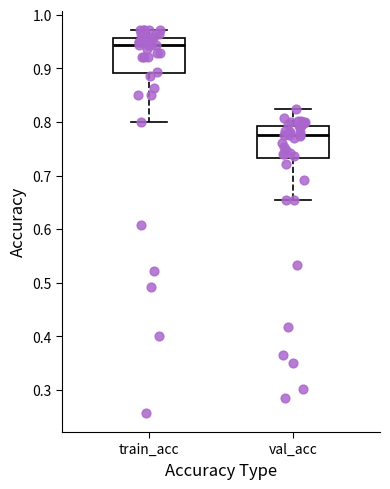

Where is the upper edge of the box for val_acc on the y-axis? The values are not printed on the chart, so give them approximately, as read against the axis.

0.79